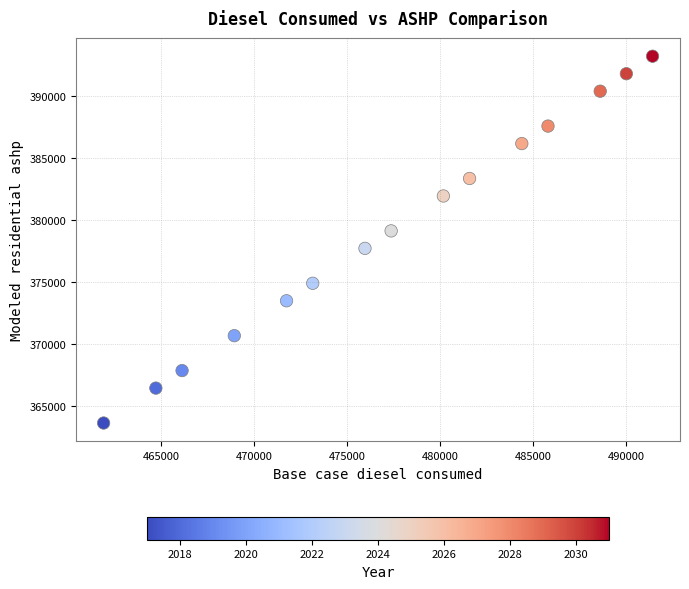

What is the range of Y values (max minus min)?

29521.0